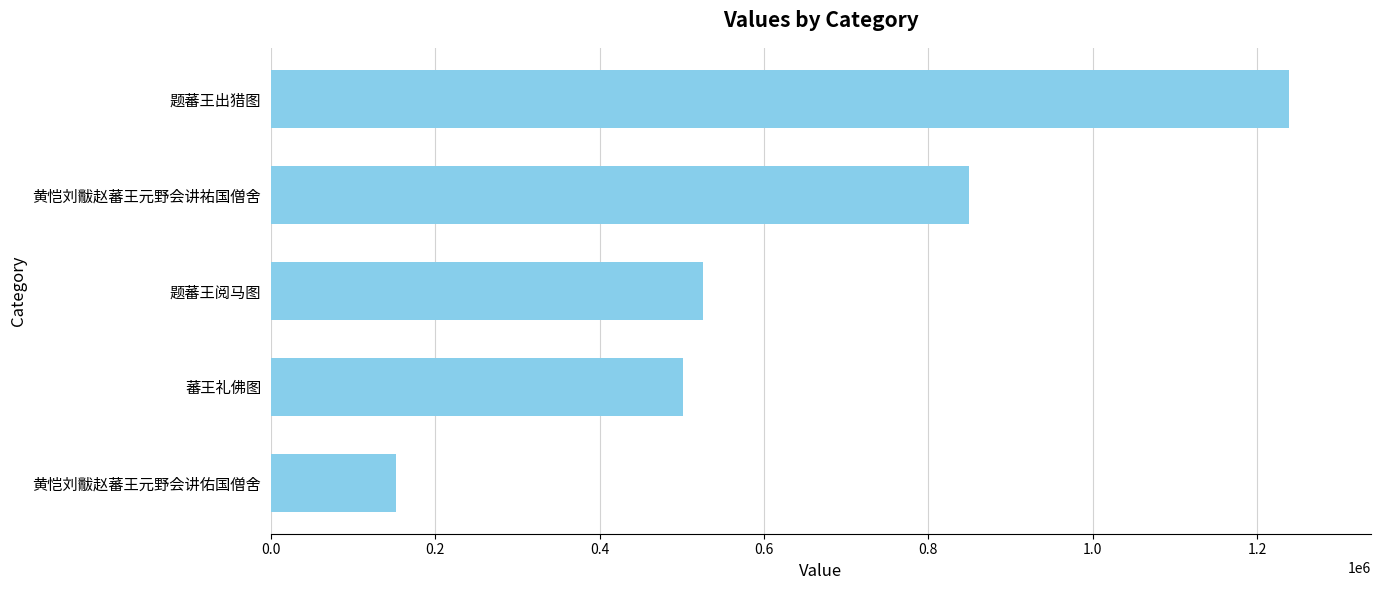

At which label is the value closest to 695518?

黄恺刘黻赵蕃王元野会讲祐国僧舍